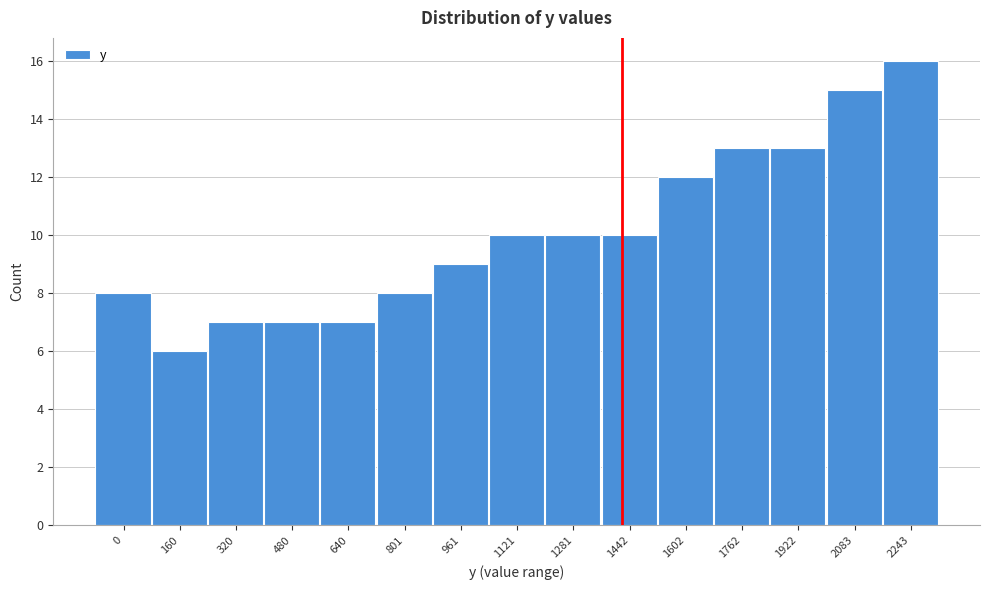

Reading left to right, list all the values displayed in this chart.

8	6	7	7	7	8	9	10	10	10	12	13	13	15	16